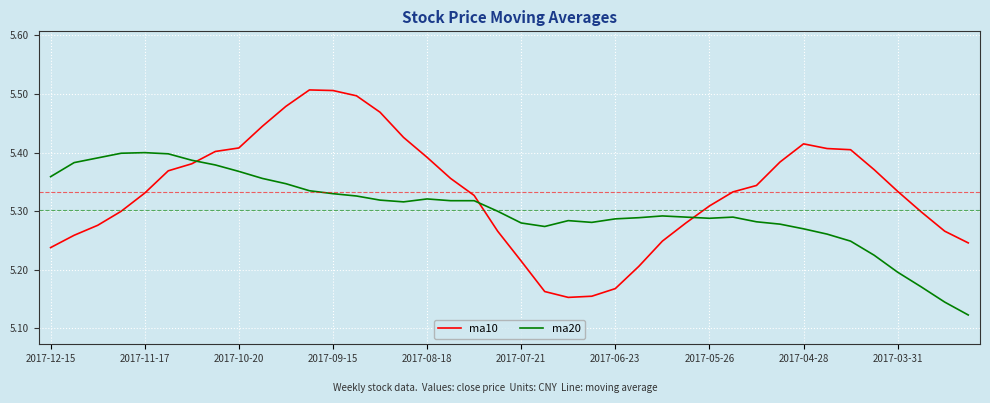

Which series has the largest total across all categories?

ma10